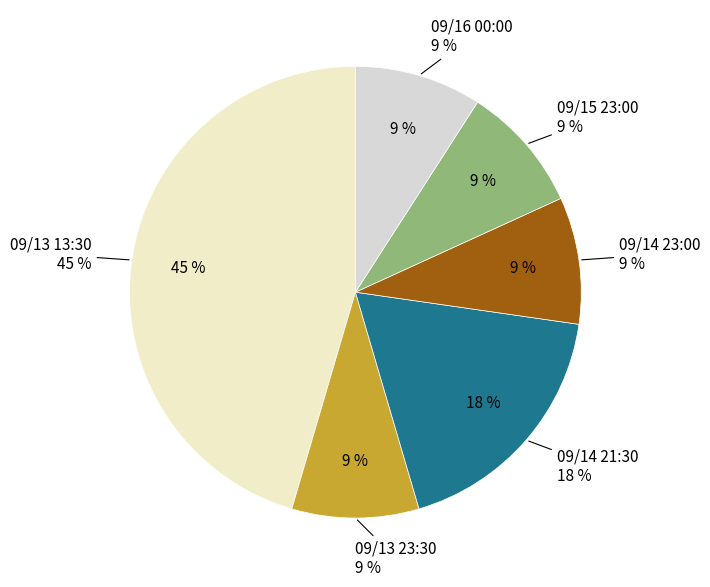

Which has a higher value, 09/13 23:30 or 09/14 23:00?

09/13 23:30